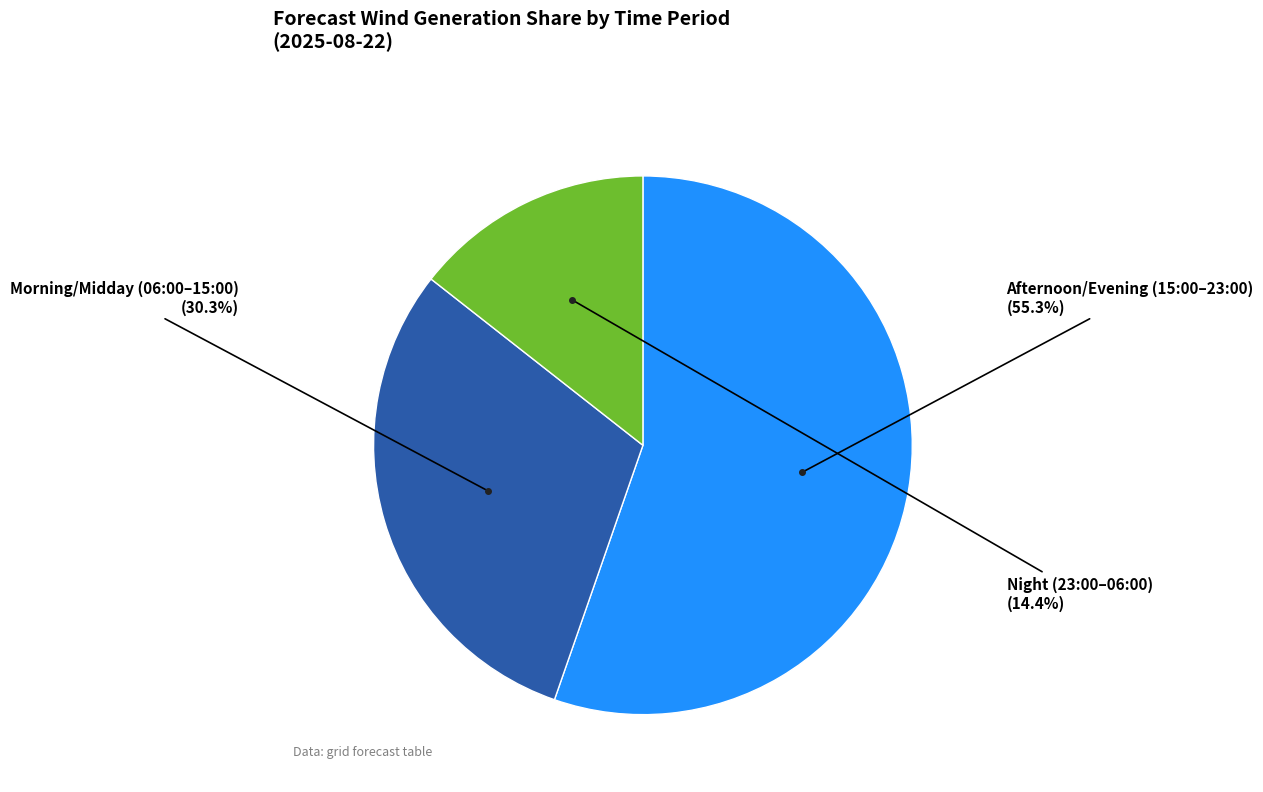

Is there a majority slice in this chart?

Yes